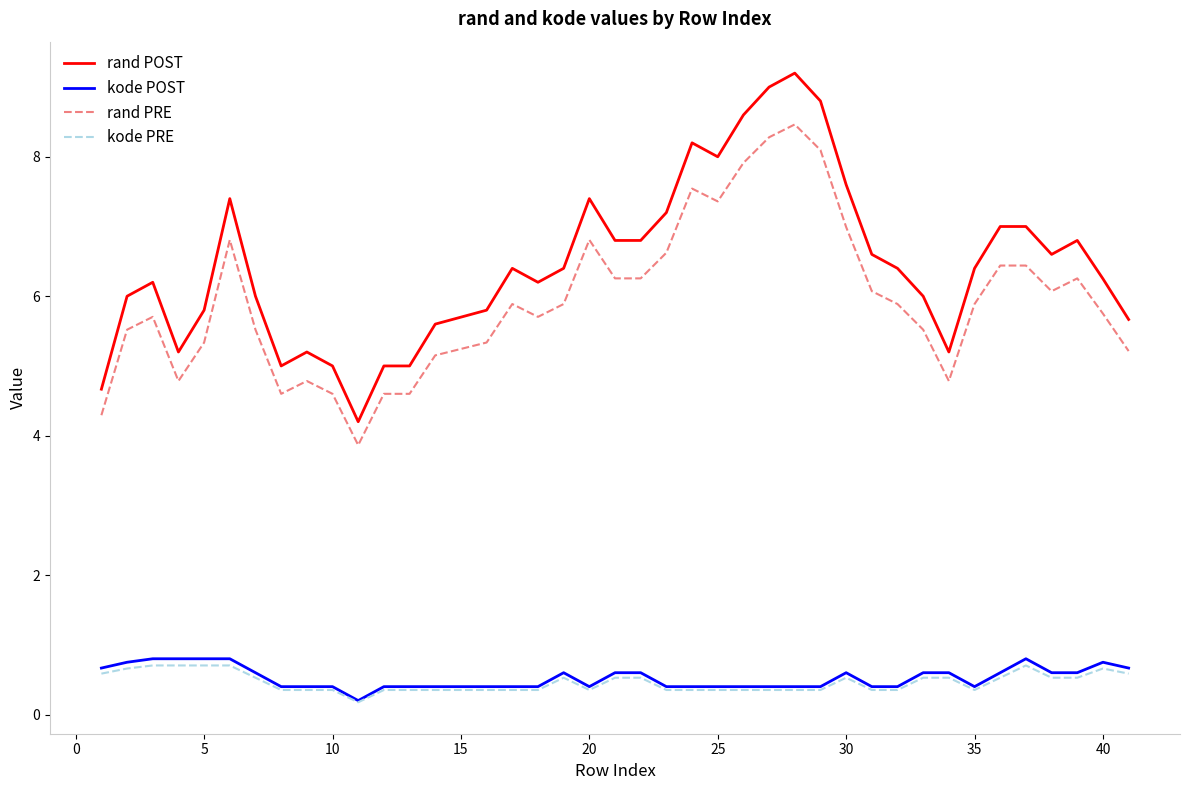

True or false: kode POST and rand POST intersect in this chart.

False